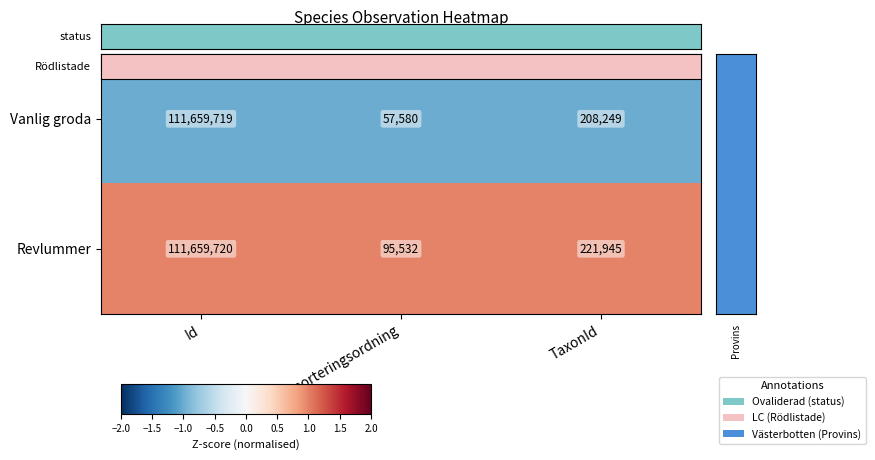

Rank the series at Id from lowest to highest value.

Vanlig groda, Revlummer